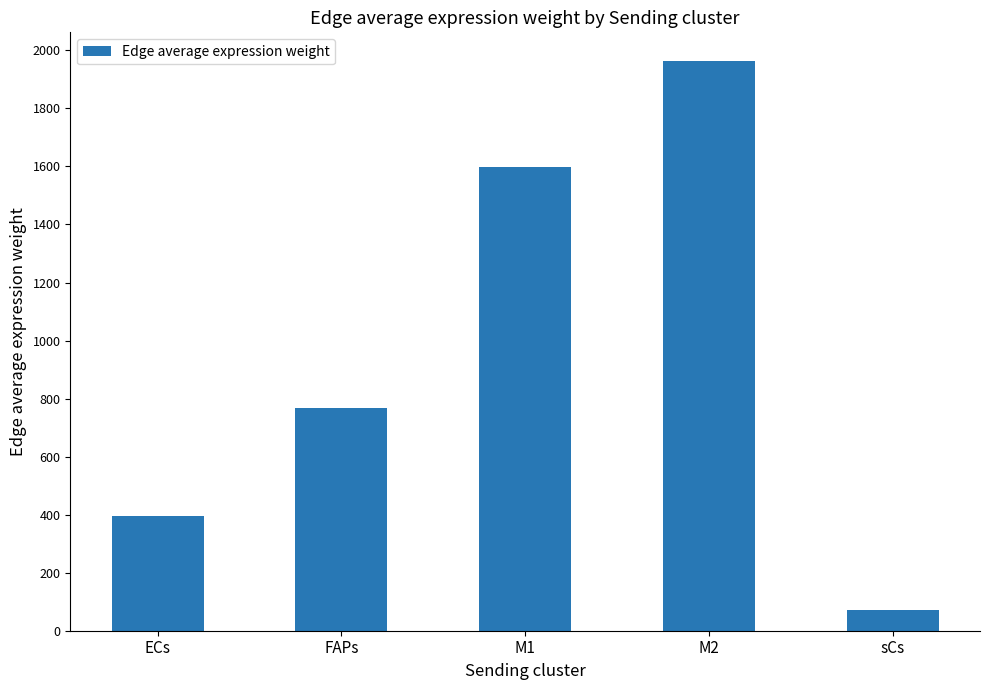

Where is the data nearest to the value 1017?

FAPs